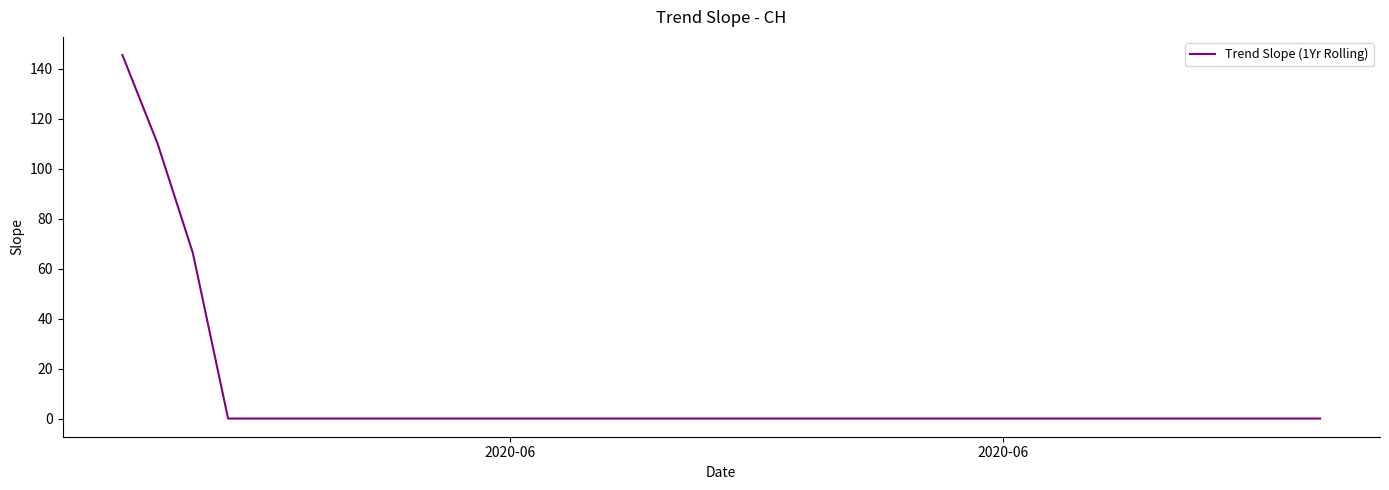

What is the maximum value shown in the chart?

145.6